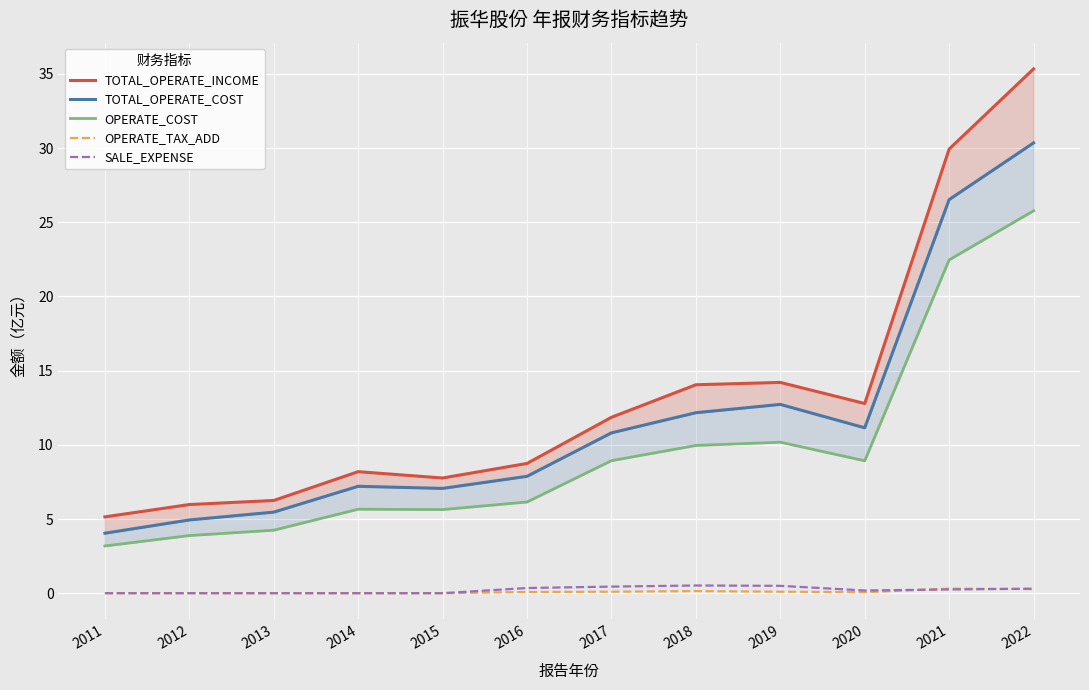

Reading right to left, extract all data points from this chart.

TOTAL_OPERATE_INCOME: 2022=35.3	2021=29.9	2020=12.8	2019=14.2	2018=14.0	2017=11.9	2016=8.7	2015=7.8	2014=8.2	2013=6.2	2012=6.0	2011=5.1
TOTAL_OPERATE_COST: 2022=30.4	2021=26.5	2020=11.1	2019=12.7	2018=12.2	2017=10.8	2016=7.9	2015=7.1	2014=7.2	2013=5.5	2012=4.9	2011=4.0
OPERATE_COST: 2022=25.8	2021=22.5	2020=8.9	2019=10.2	2018=10.0	2017=8.9	2016=6.1	2015=5.6	2014=5.7	2013=4.2	2012=3.9	2011=3.2
OPERATE_TAX_ADD: 2022=0.3	2021=0.3	2020=0.1	2019=0.1	2018=0.1	2017=0.1	2016=0.1	2015=0.0	2014=0.0	2013=0.0	2012=0.0	2011=0.0
SALE_EXPENSE: 2022=0.3	2021=0.3	2020=0.2	2019=0.5	2018=0.5	2017=0.4	2016=0.3	2015=0.0	2014=0.0	2013=0.0	2012=0.0	2011=0.0